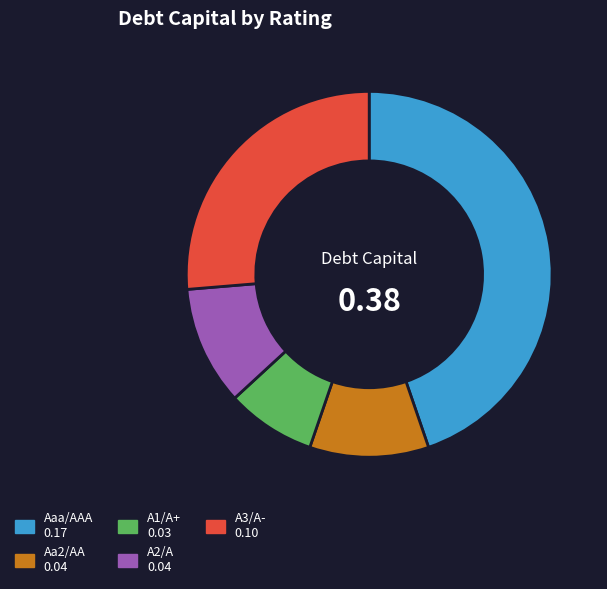

Is it true that Aaa/AAA is 50% of the pie?

False